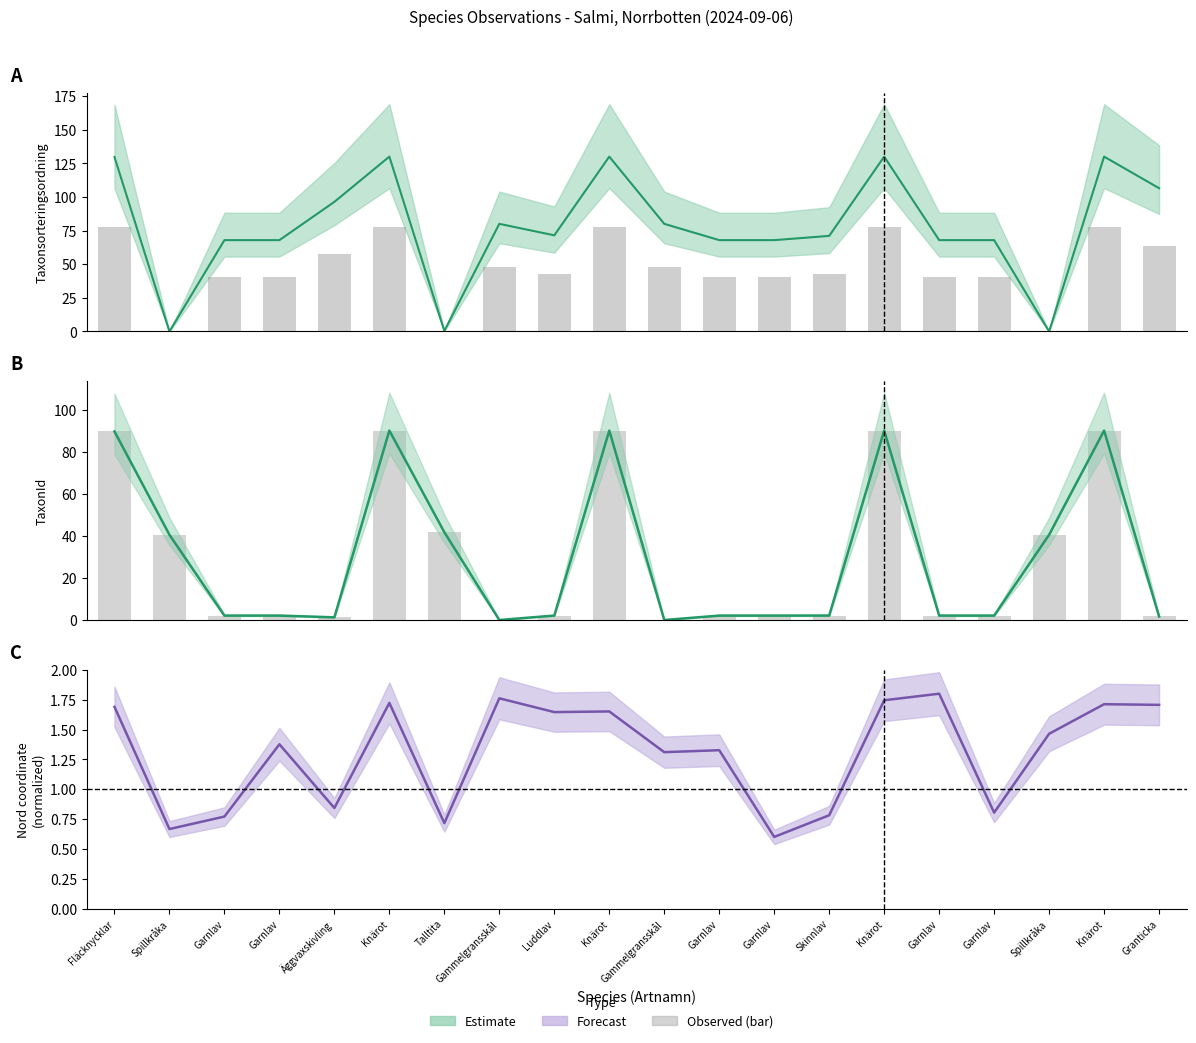

The value of Taxonsorteringsordning at Knärot is 53.6. True or false?

False